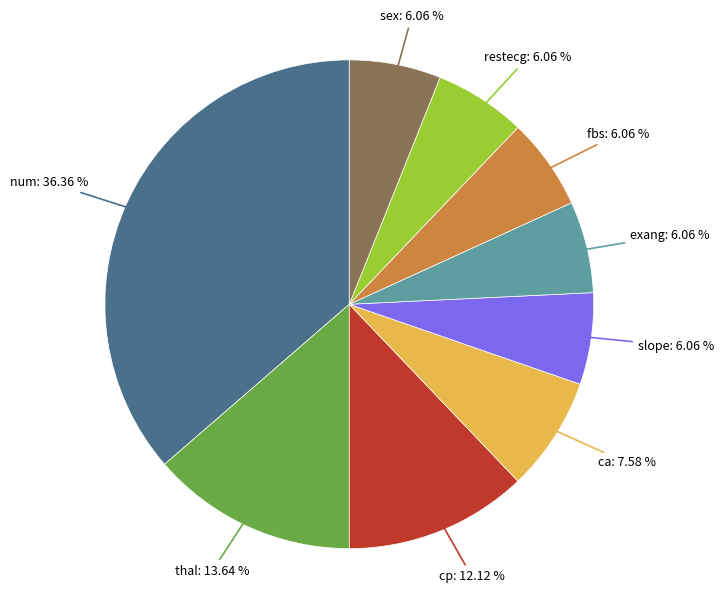

Approximately how many times larger is the value at sex compared to fbs?

1.0